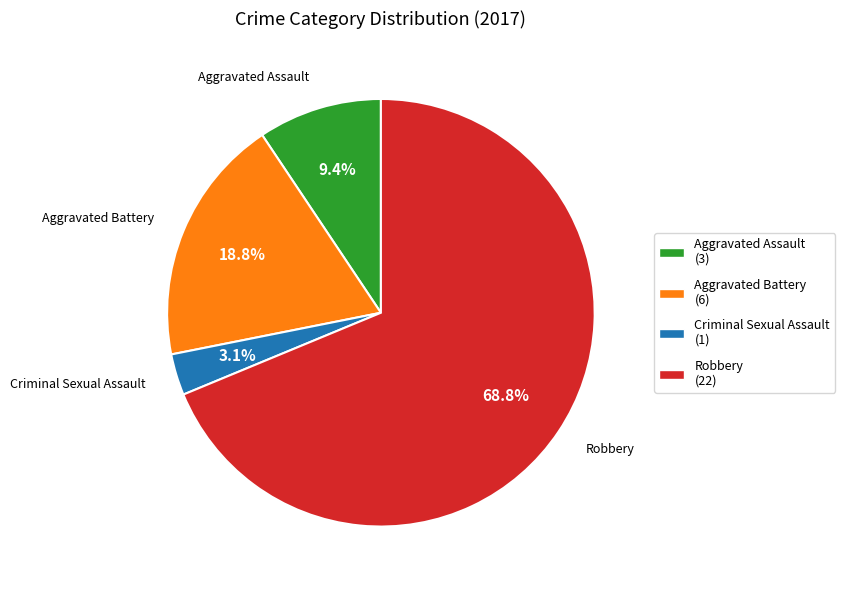

Count the number of slices in the pie.

4